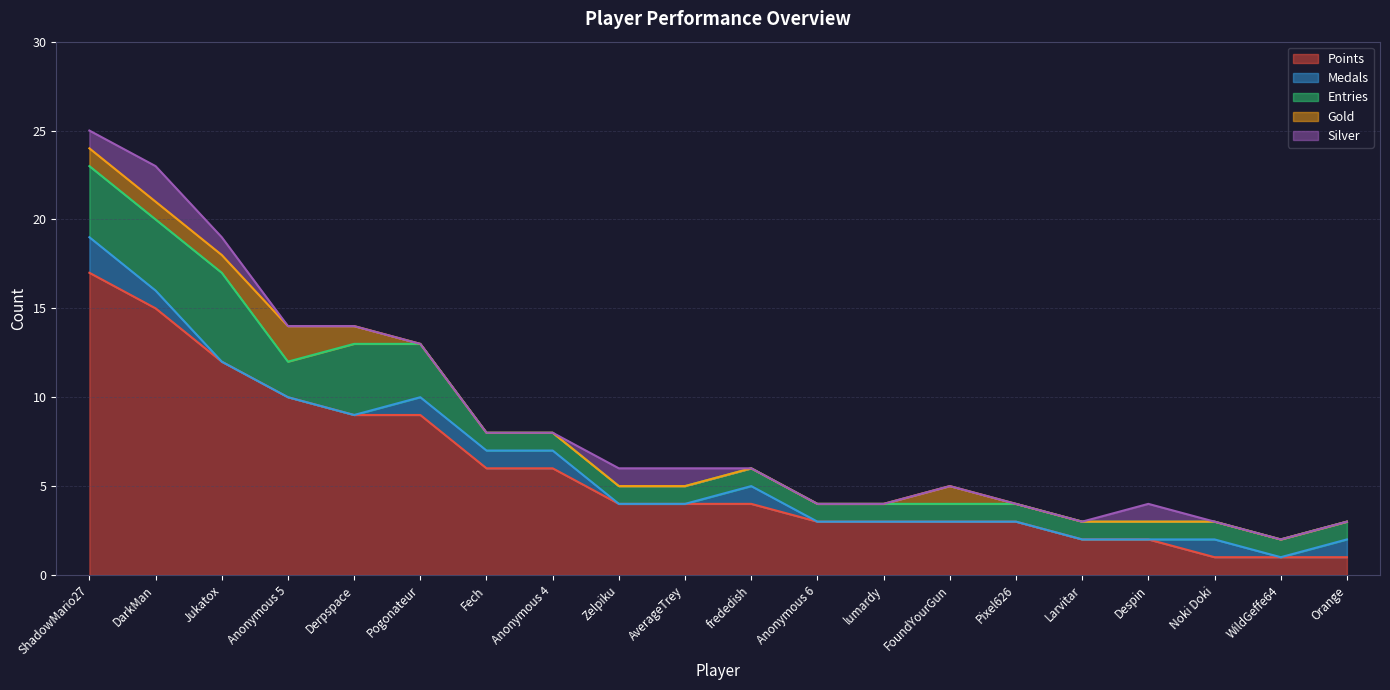

Which label corresponds to the smallest value in the chart?

Jukatox